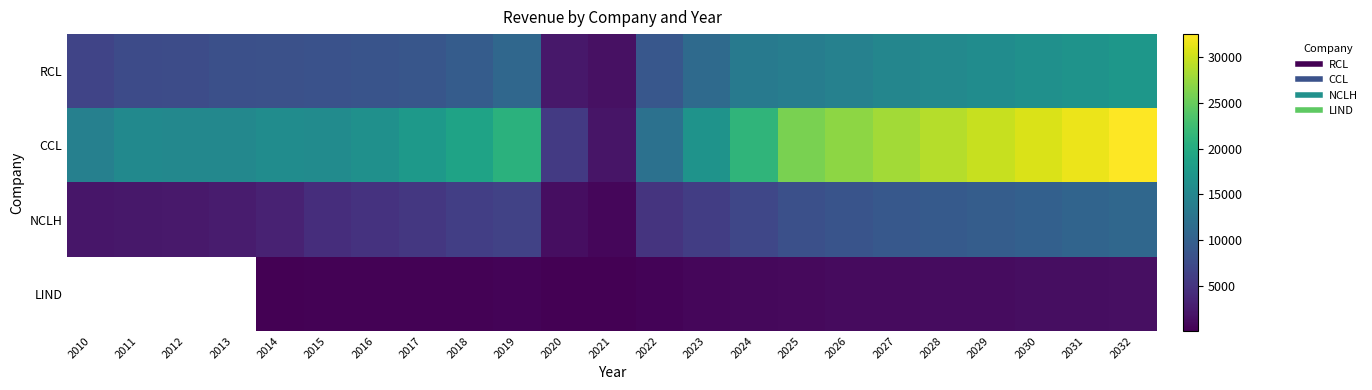

List the labels in order of RCL value, smallest first.

2021, 2020, 2010, 2011, 2012, 2013, 2014, 2015, 2016, 2017, 2022, 2018, 2019, 2023, 2024, 2025, 2026, 2027, 2028, 2029, 2030, 2031, 2032